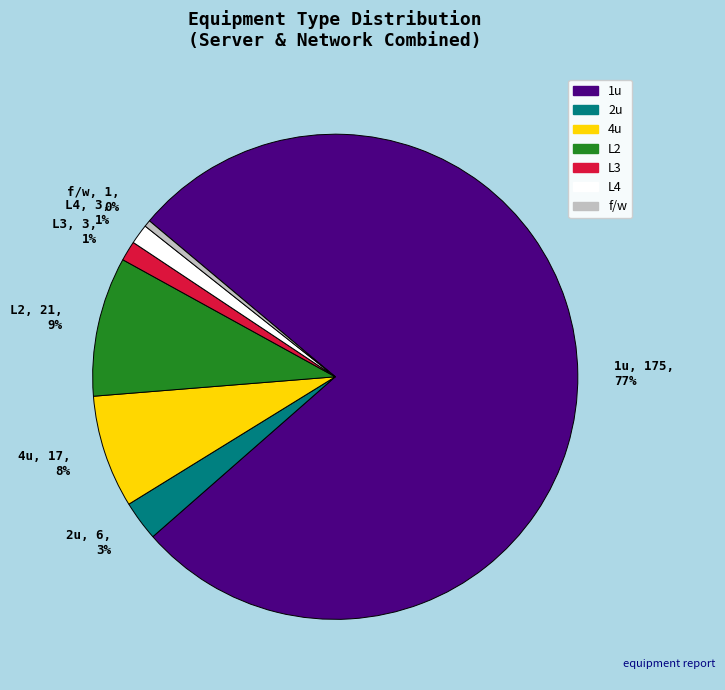

Between f/w and 1u, which is larger?

1u